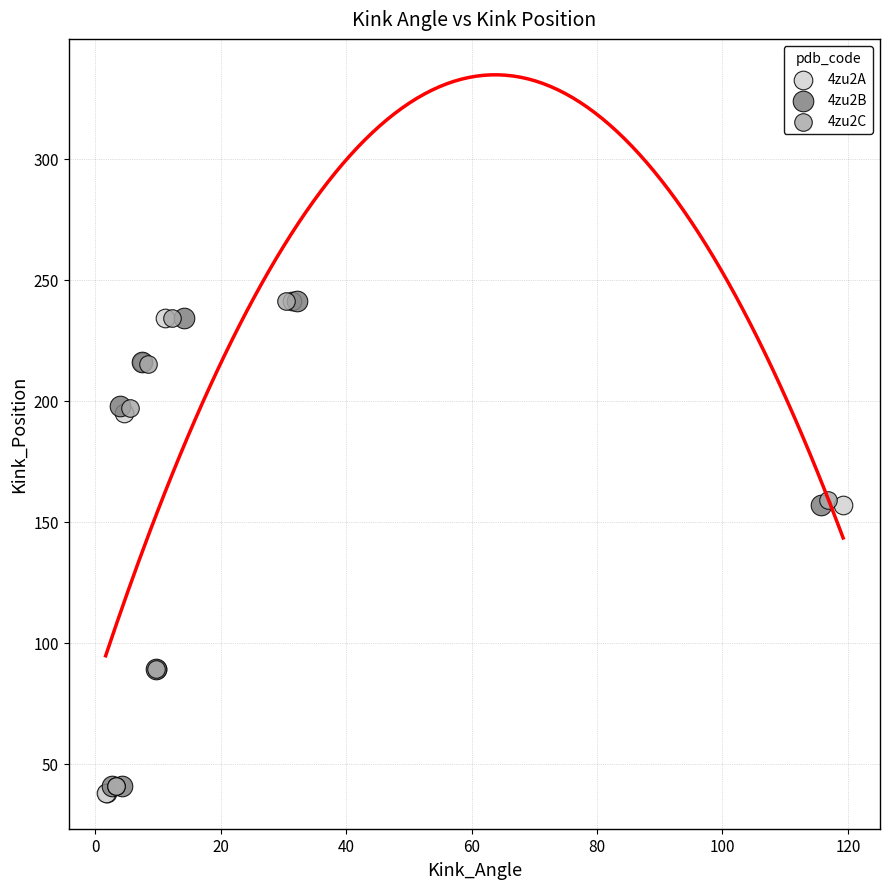

Which series contains the lowest Y value?

4zu2A